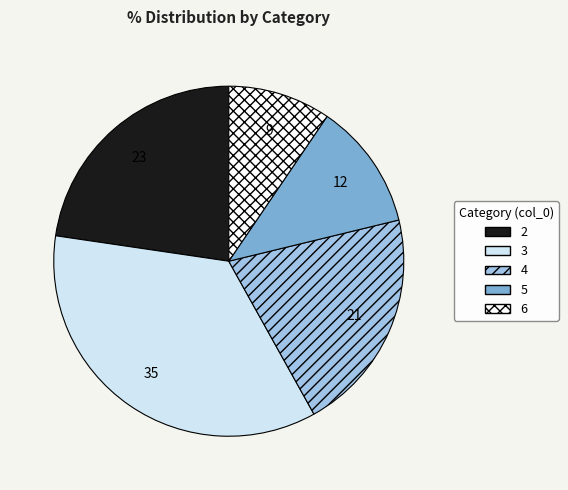

Is there any slice that represents more than half of the pie?

No